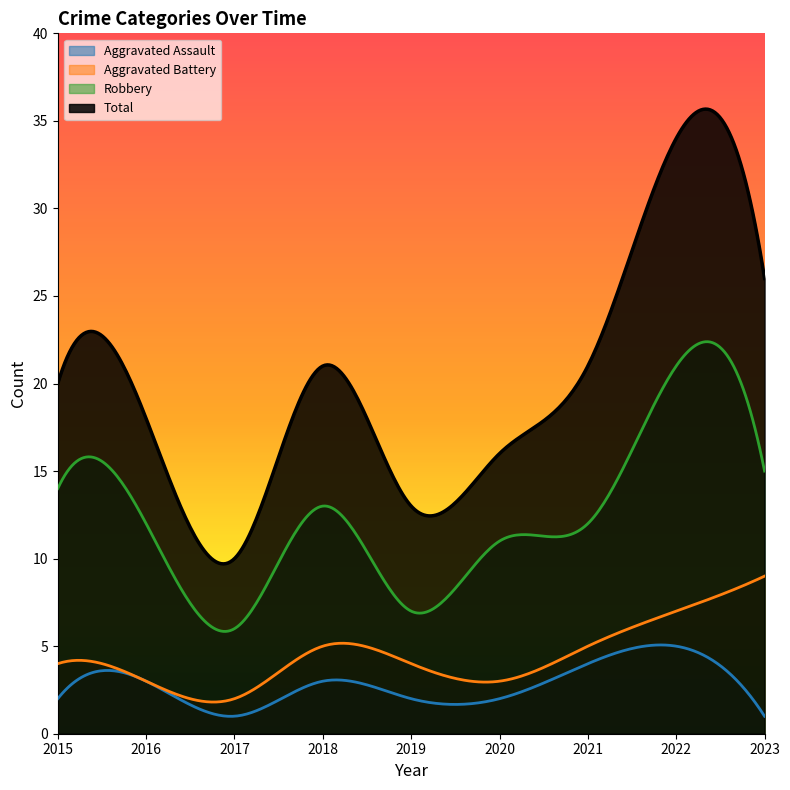

Which series has the widest spread of values?

Total